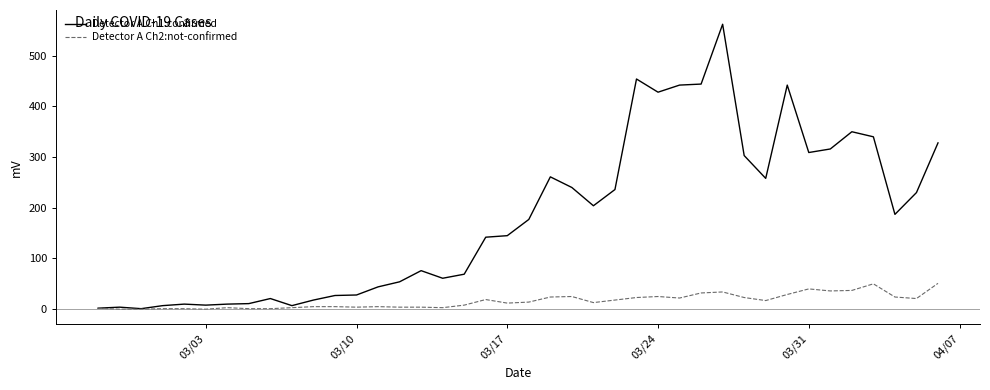

What is the maximum value shown in the chart?

562